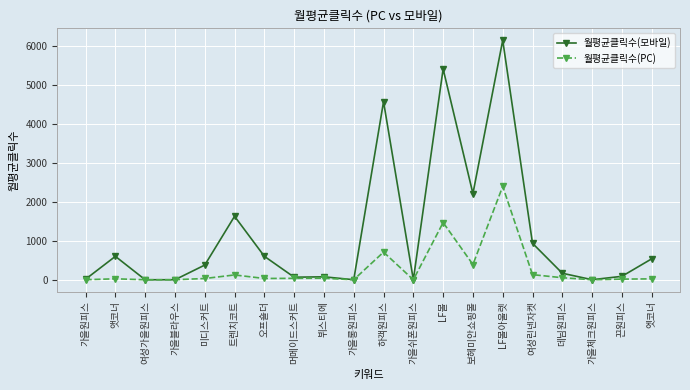

Does the chart display data point markers on the line(s)?

Yes